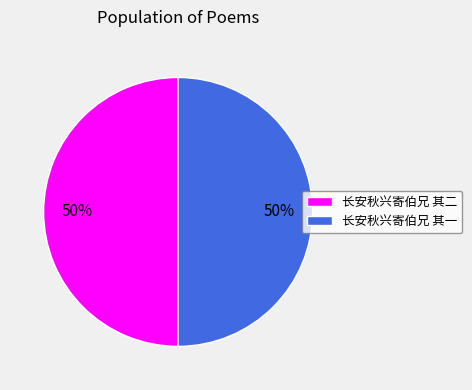

How many segments does this pie chart have?

2